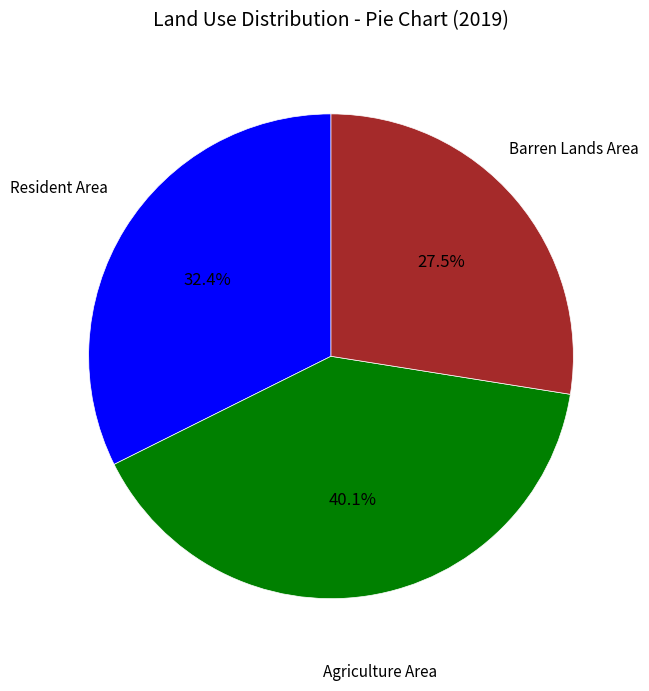

Count the number of slices in the pie.

3